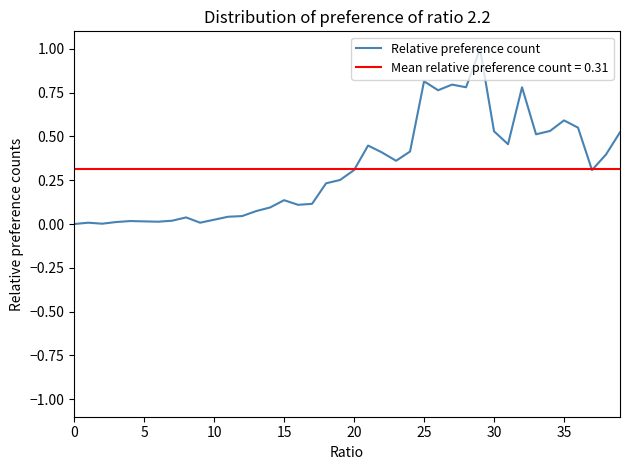

The Relative preference count series shows 0.8 at 25. True or false?

True